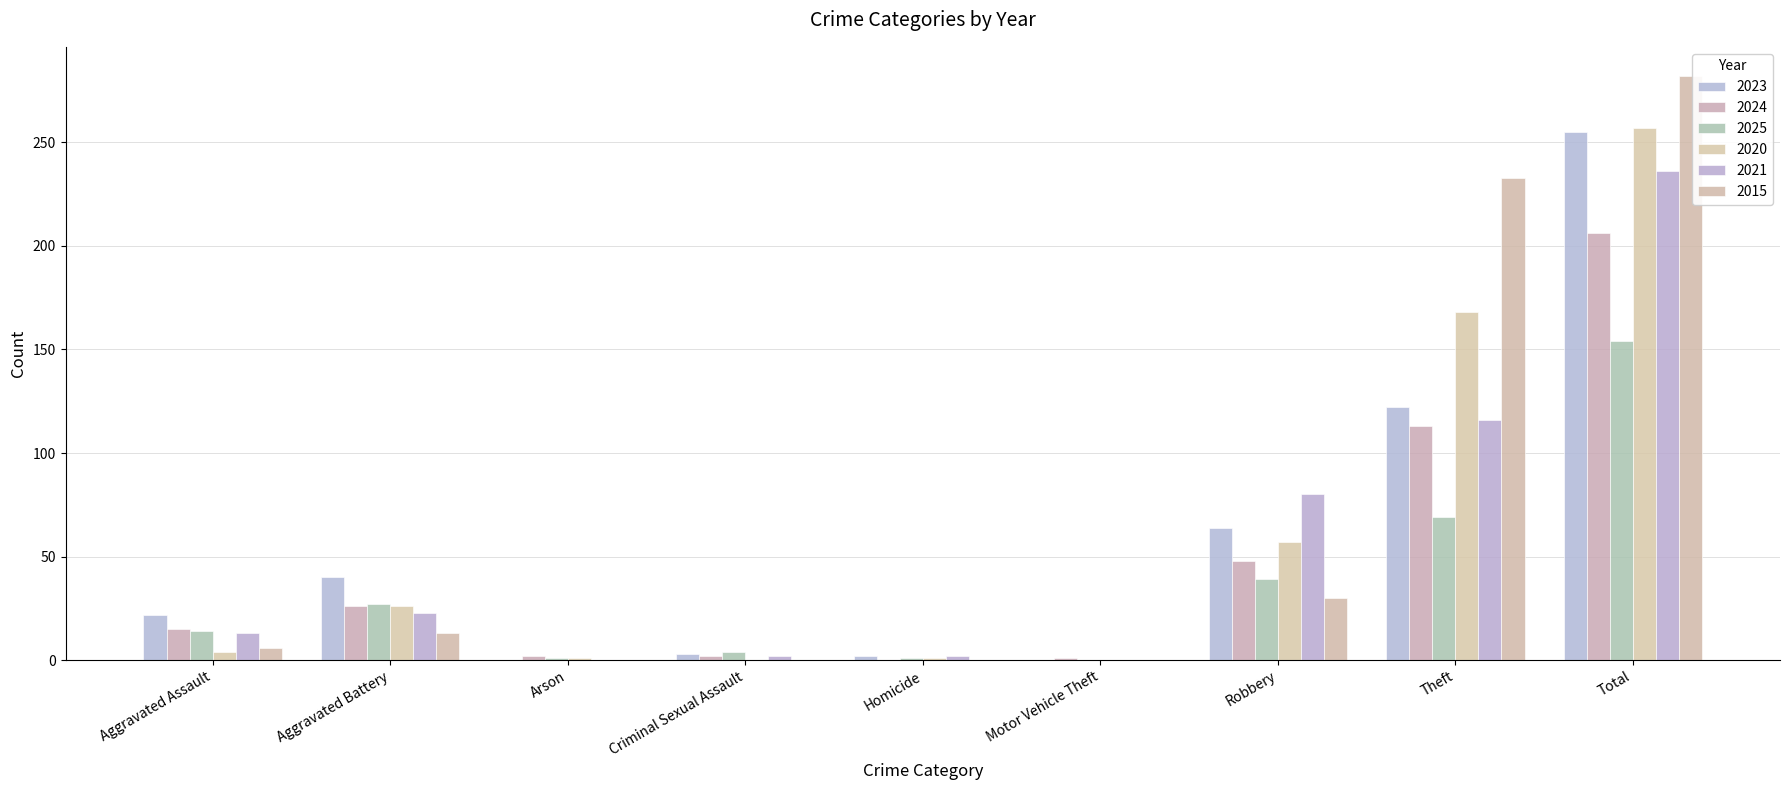

Reading left to right, what are all the values shown in this chart?

2023: 22	40	0	3	2	0	64	122	255
2024: 15	26	2	2	0	1	48	113	206
2025: 14	27	1	4	1	0	39	69	154
2020: 4	26	1	0	1	0	57	168	257
2021: 13	23	0	2	2	0	80	116	236
2015: 6	13	0	0	0	0	30	233	282